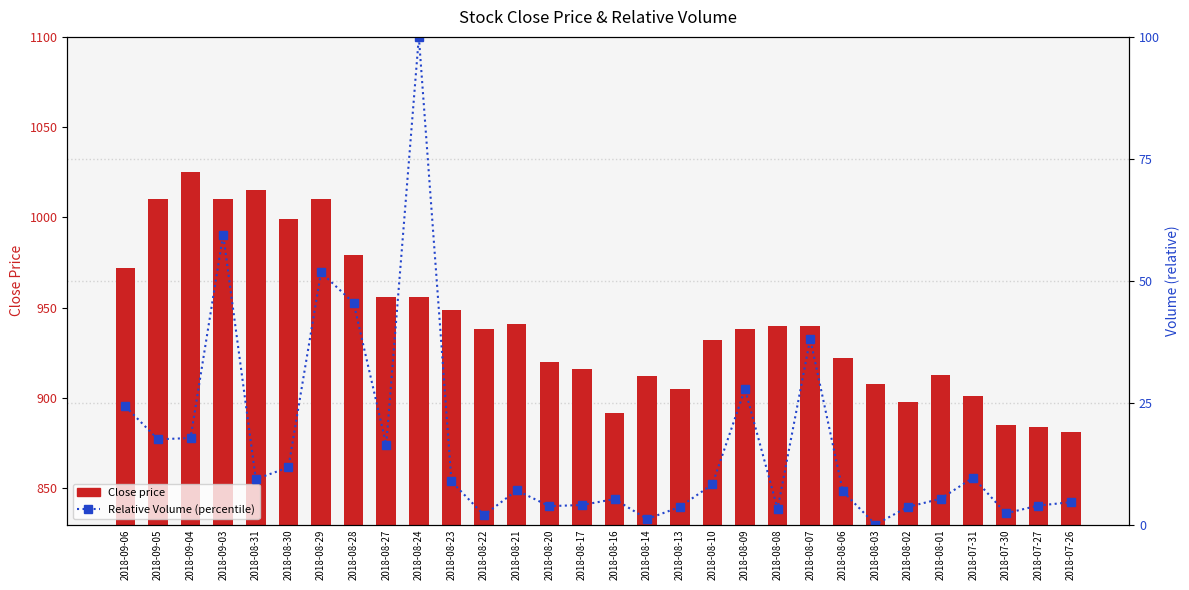

List the labels in order of Relative Volume (percentile) value, largest first.

2018-08-24, 2018-09-03, 2018-08-29, 2018-08-28, 2018-08-07, 2018-08-09, 2018-09-06, 2018-09-04, 2018-09-05, 2018-08-27, 2018-08-30, 2018-07-31, 2018-08-31, 2018-08-23, 2018-08-10, 2018-08-21, 2018-08-06, 2018-08-01, 2018-08-16, 2018-07-26, 2018-08-17, 2018-07-27, 2018-08-20, 2018-08-02, 2018-08-13, 2018-08-08, 2018-07-30, 2018-08-22, 2018-08-14, 2018-08-03